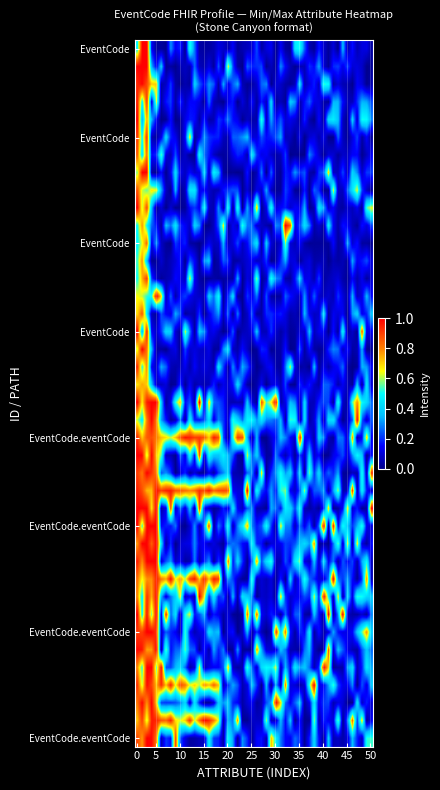

Reading left to right, what are all the values shown in this chart?

EventCode: Min=0	Max=0	Base Min=1	Base Max=0
EventCode.eventCode: Min=1	Max=1	Base Min=1	Base Max=1